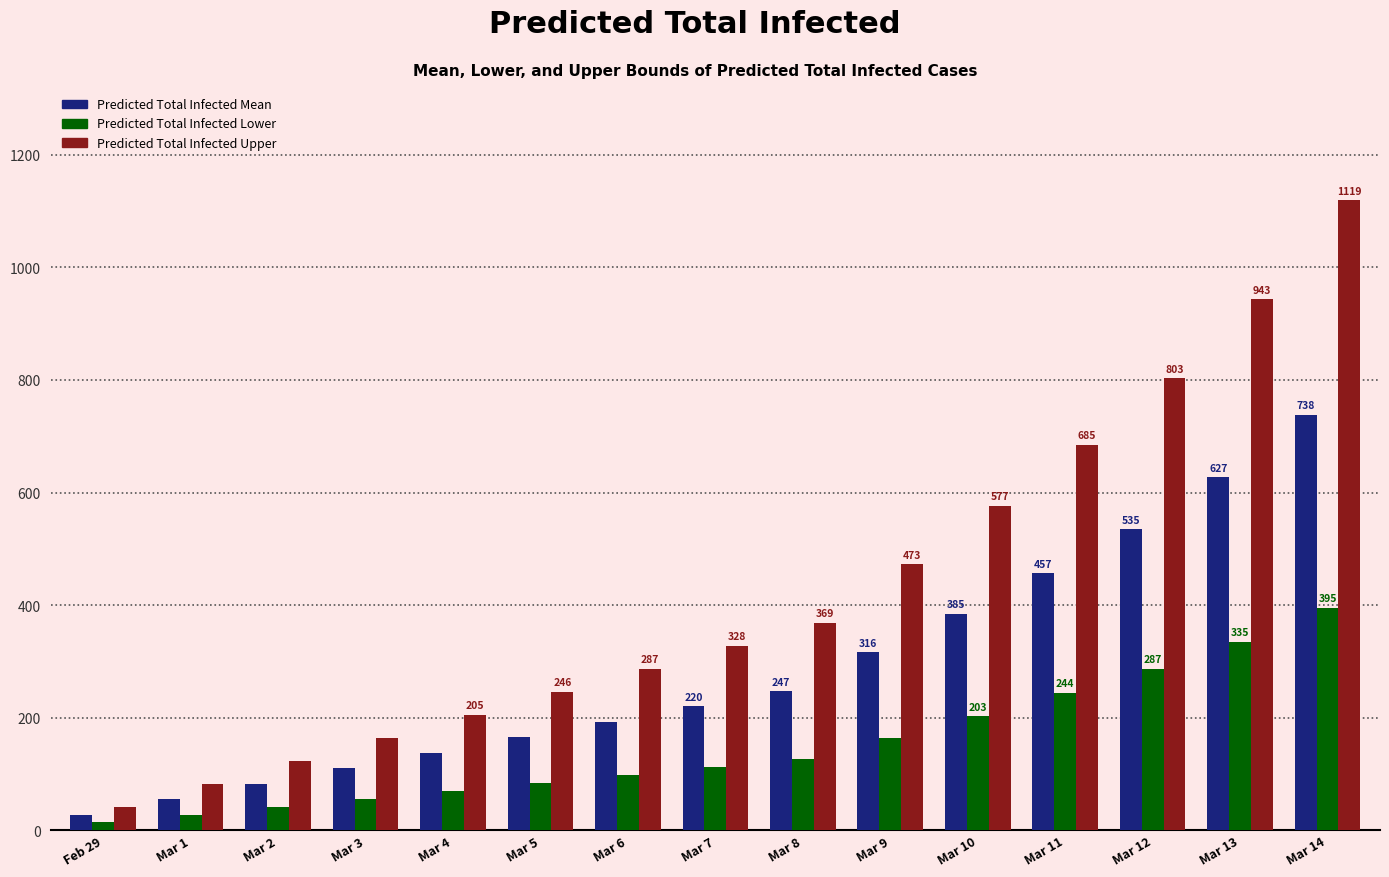

At which category is the sum across all series the highest?

Mar 14